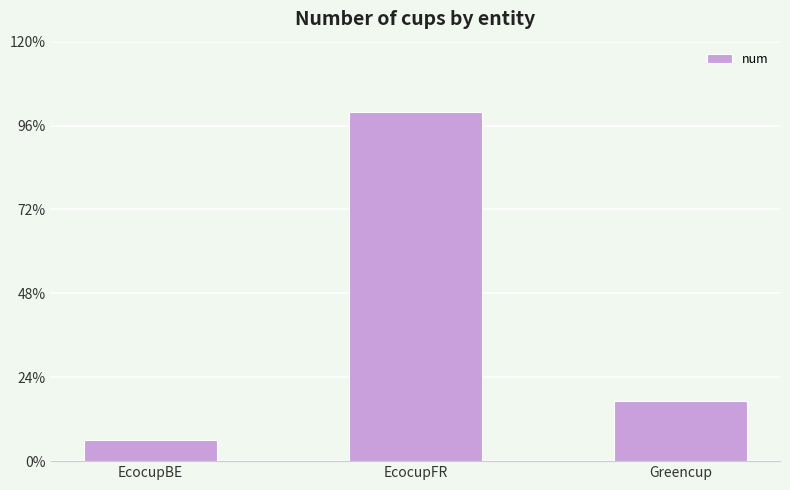

Does the chart contain any negative values?

No